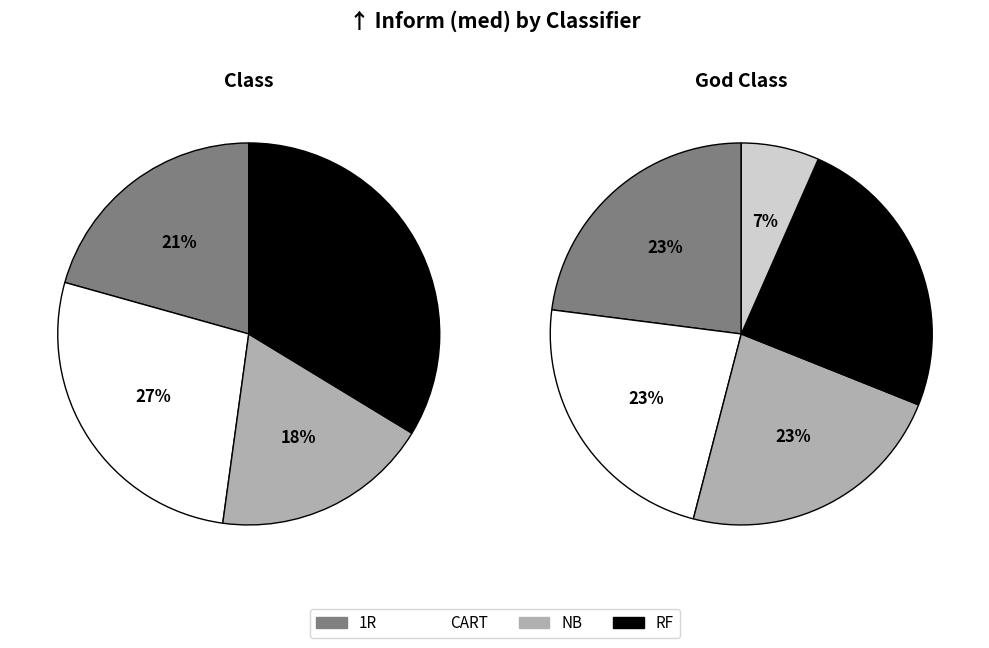

Does RF represent more than half of the total?

No